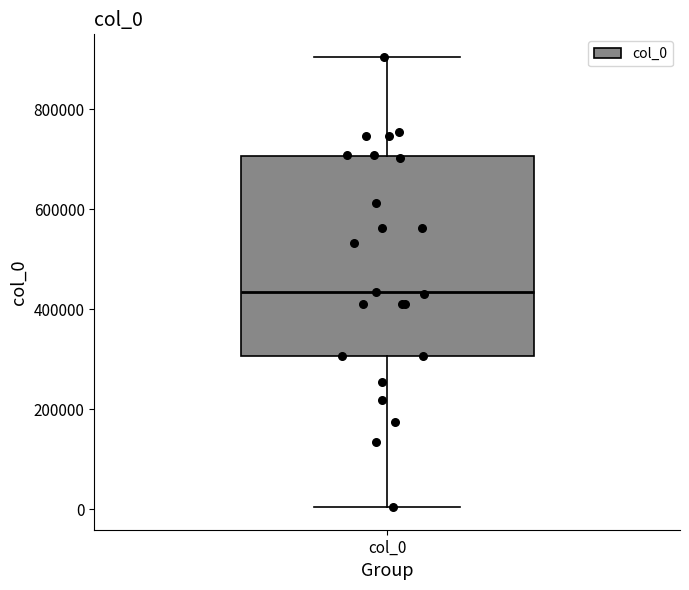

Read this box plot against the y-axis: the position of the median line, the range covered by the box, and the ends of both whiskers. The values are not printed on the chart, so give them approximately, as read against the axis.

median 440000, box 300000 to 700000, whiskers 0 to 900000